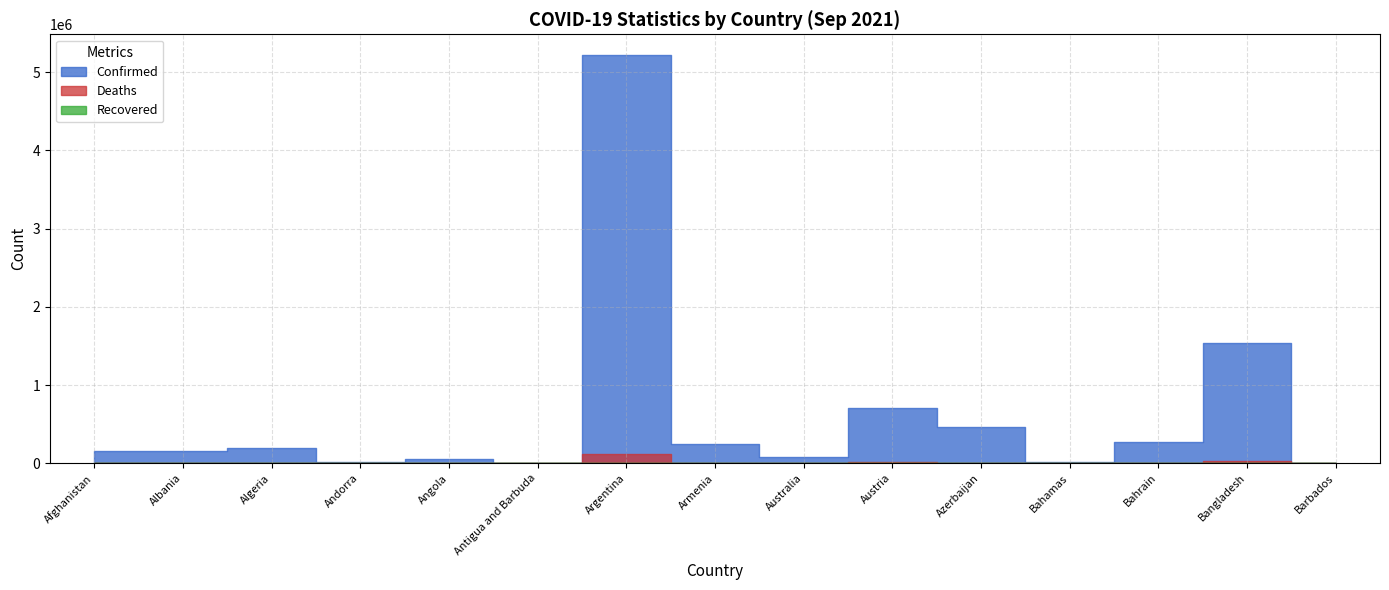

At which category is the sum across all series the highest?

Argentina